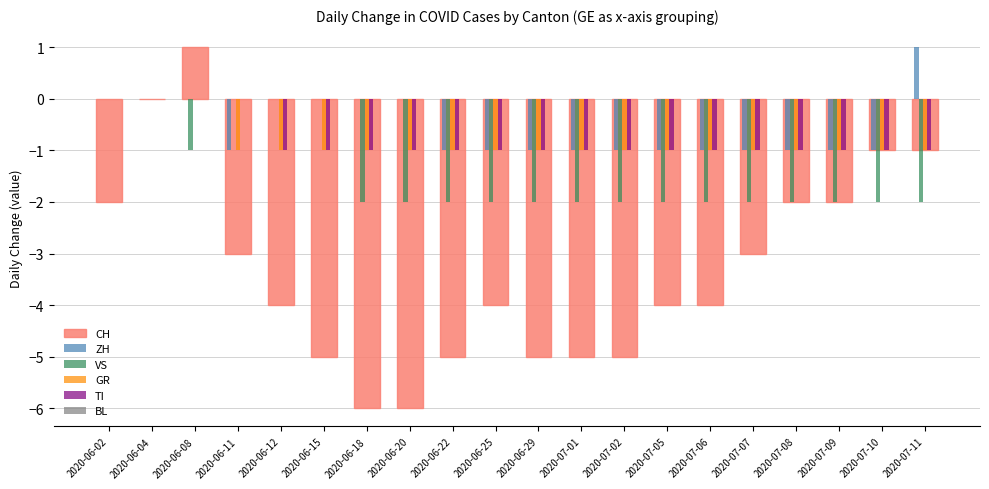

What is the sum of all VS values?

-29